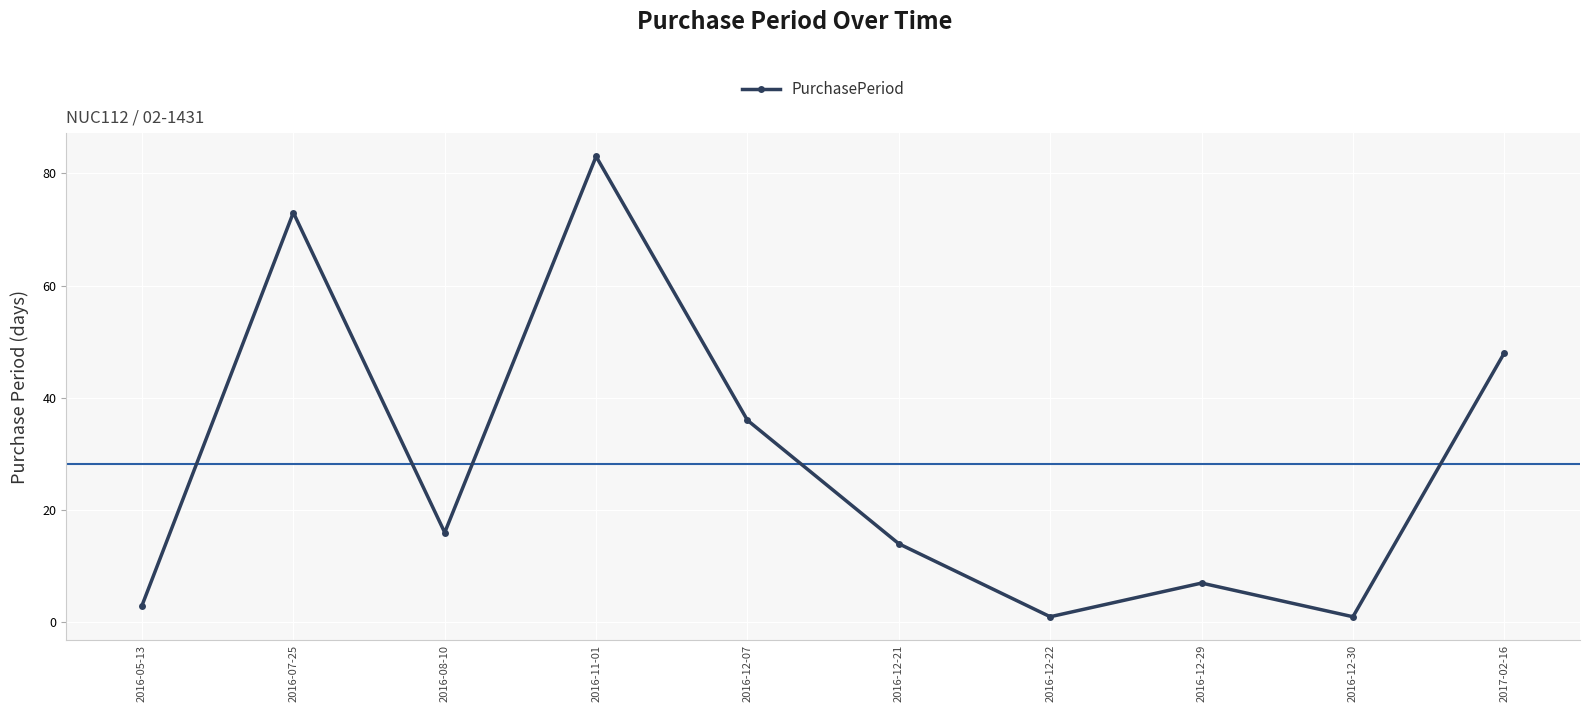

What is the value of the 10th point from the left?

48